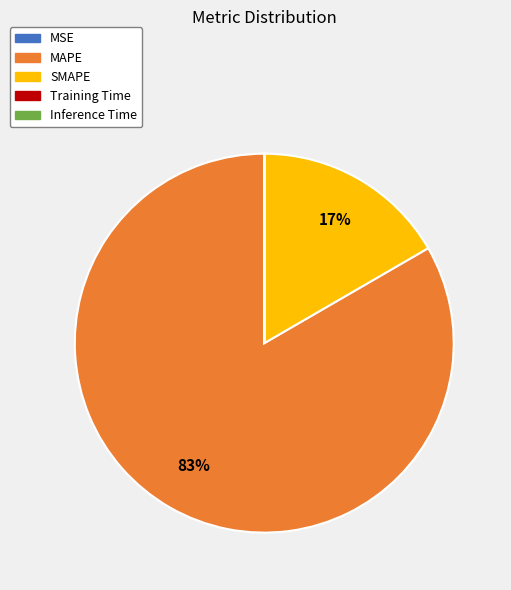

To the nearest percent, what is the average slice percentage?

20%